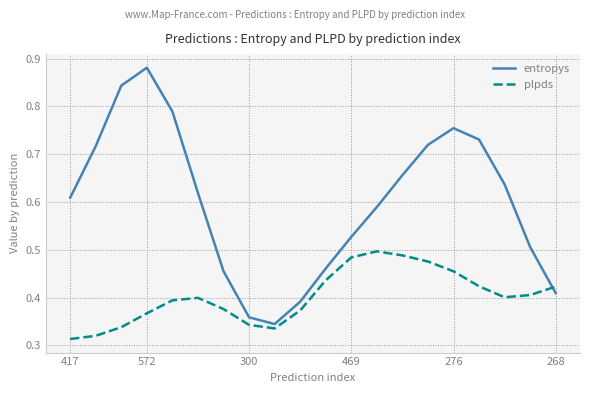

Rank the series by their average value, from highest to lowest.

entropys, plpds